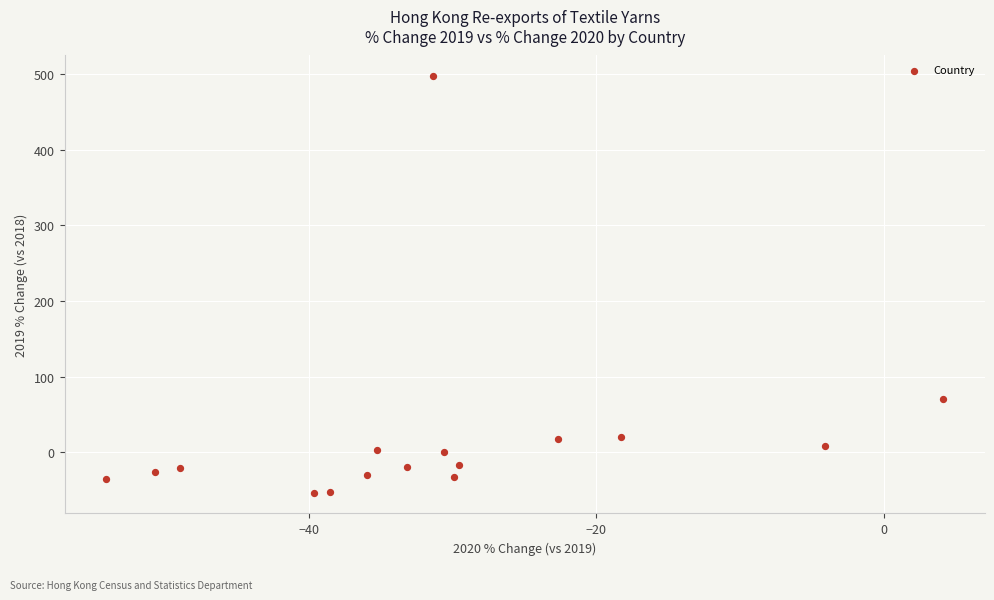

What Y value in the scatter plot is closest to 221?

69.9